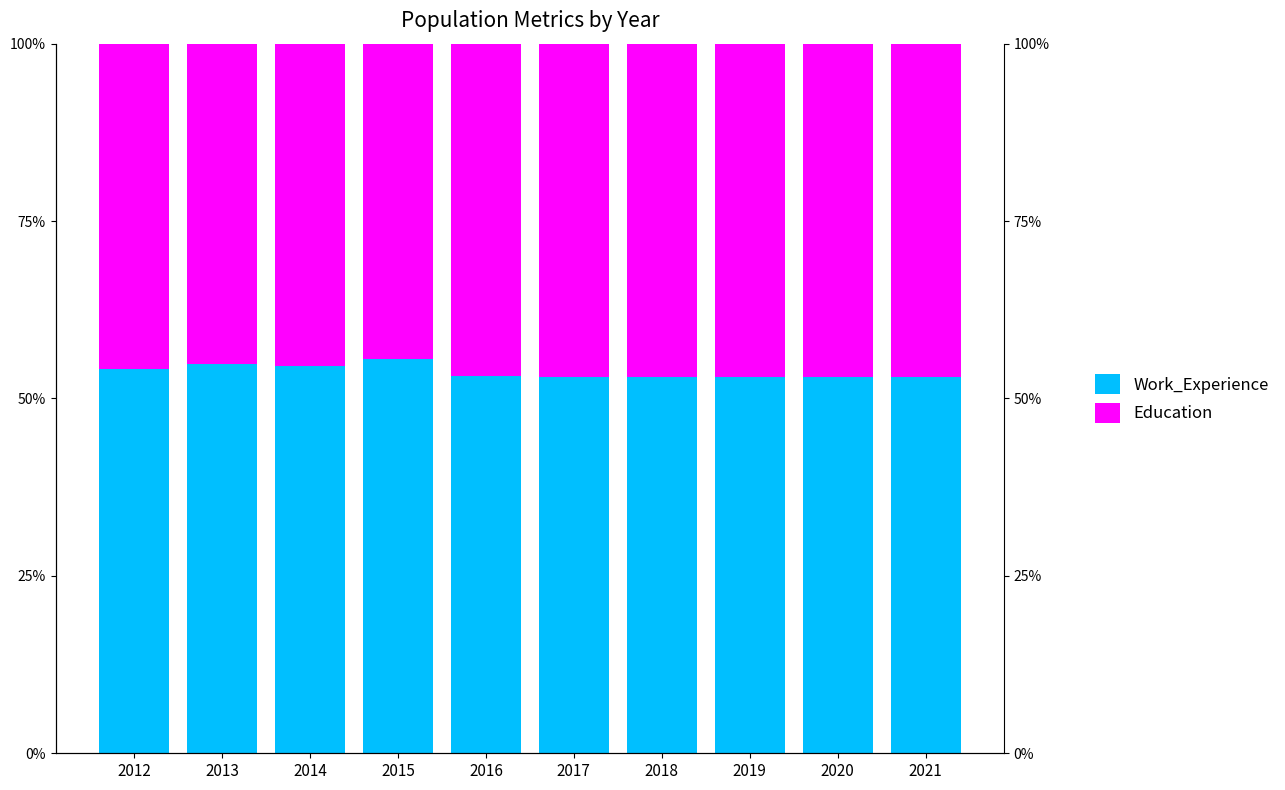

The Education series shows 47.0 at 2019. True or false?

True